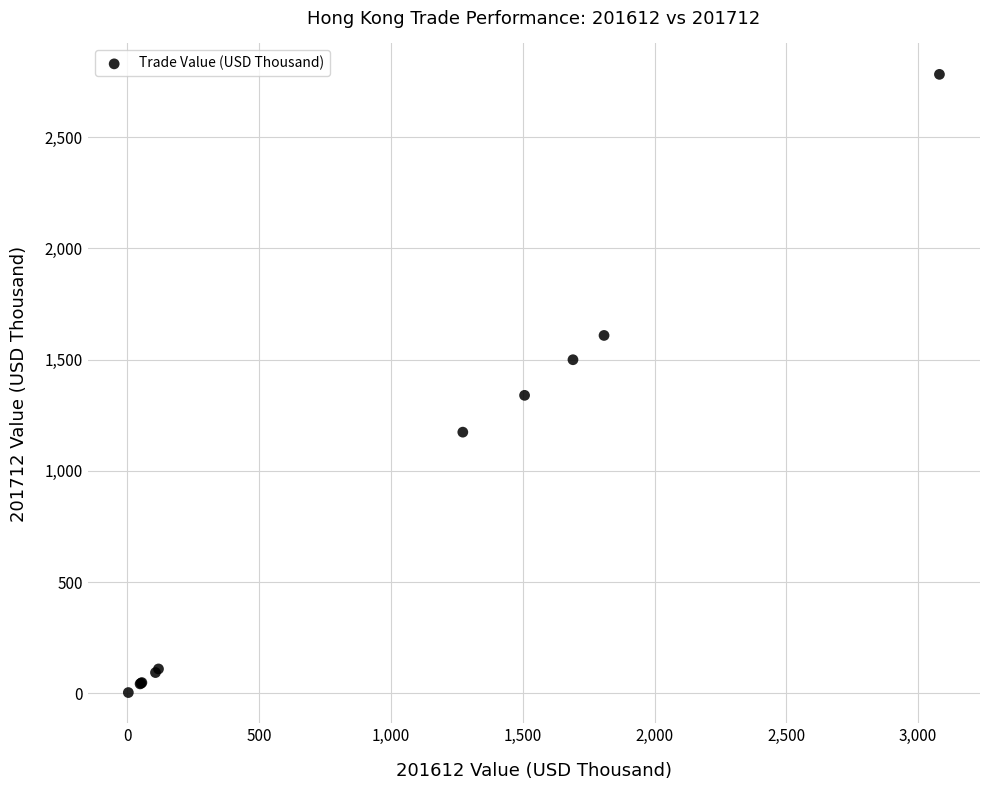

What Y value in the scatter plot is closest to 1392?

1339.4